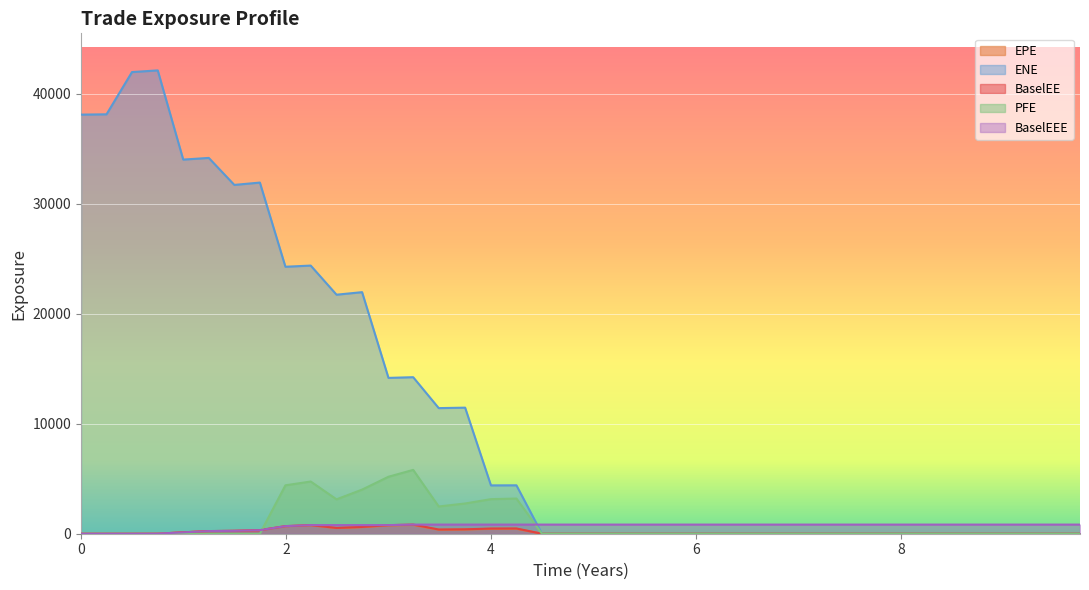

What are all the series names shown in the legend?

EPE, ENE, BaselEE, PFE, BaselEEE